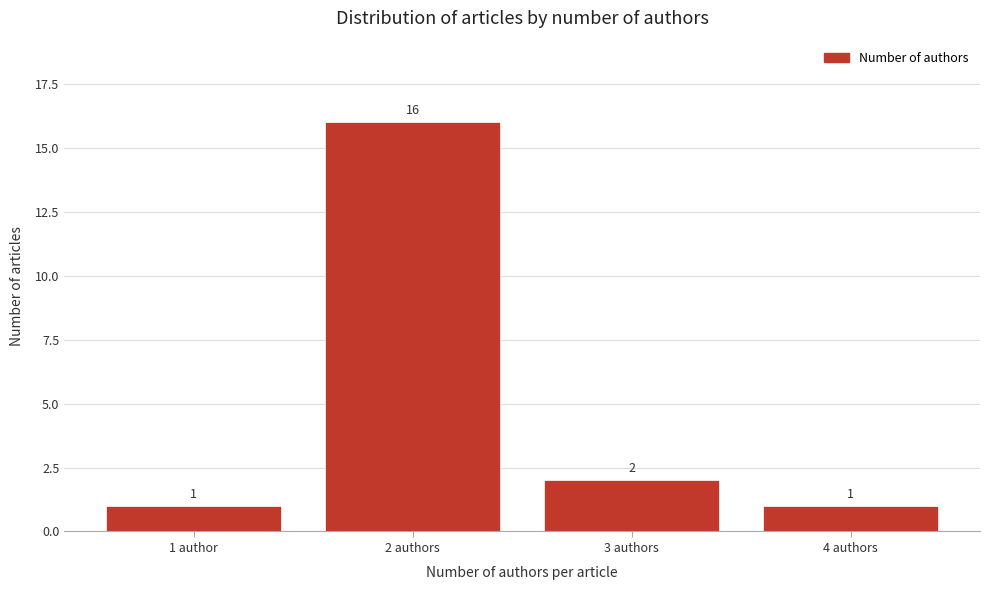

Reading left to right, list all the values displayed in this chart.

1	16	2	1